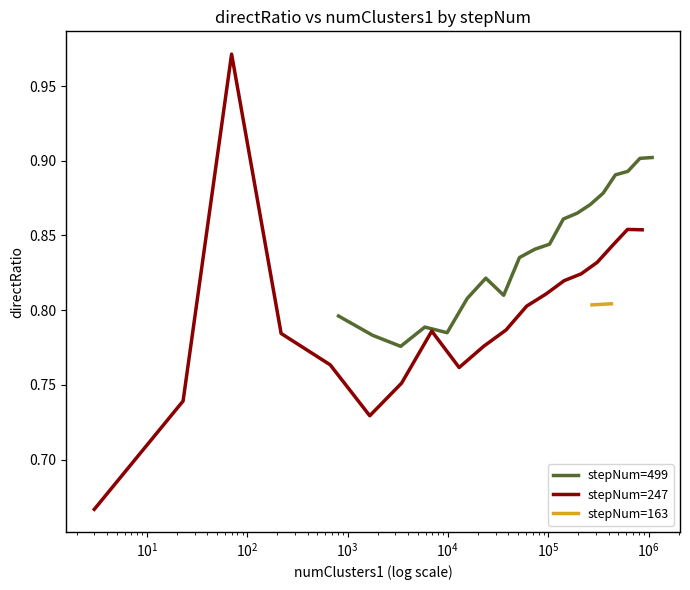

Which series ends up on top after the final intersection of directRatio_499 and directRatio_247?

directRatio_499